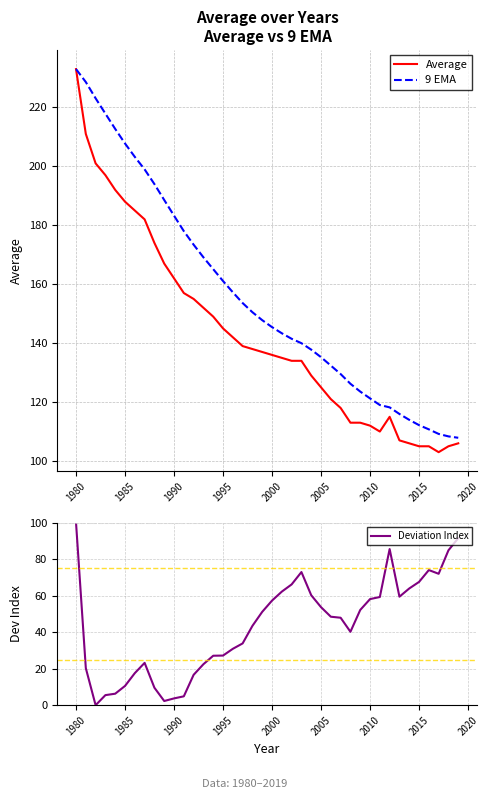

How many data points in 9 EMA are above 147?

20